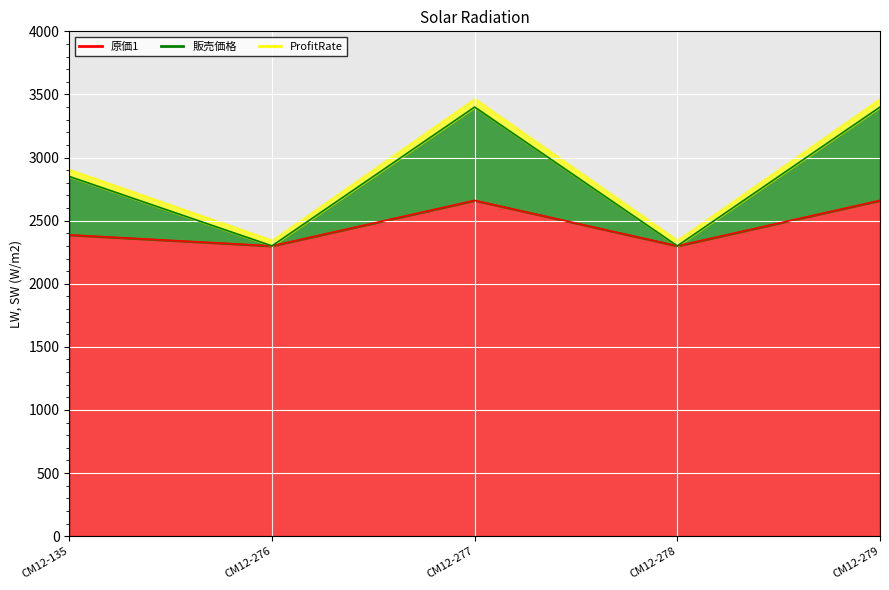

The 販売価格 series shows 2850.0 at CM12-135. True or false?

True